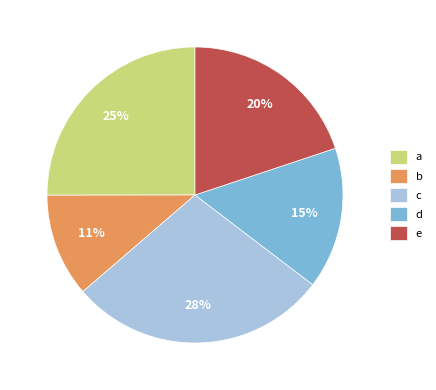

How many slices are in this pie chart?

5